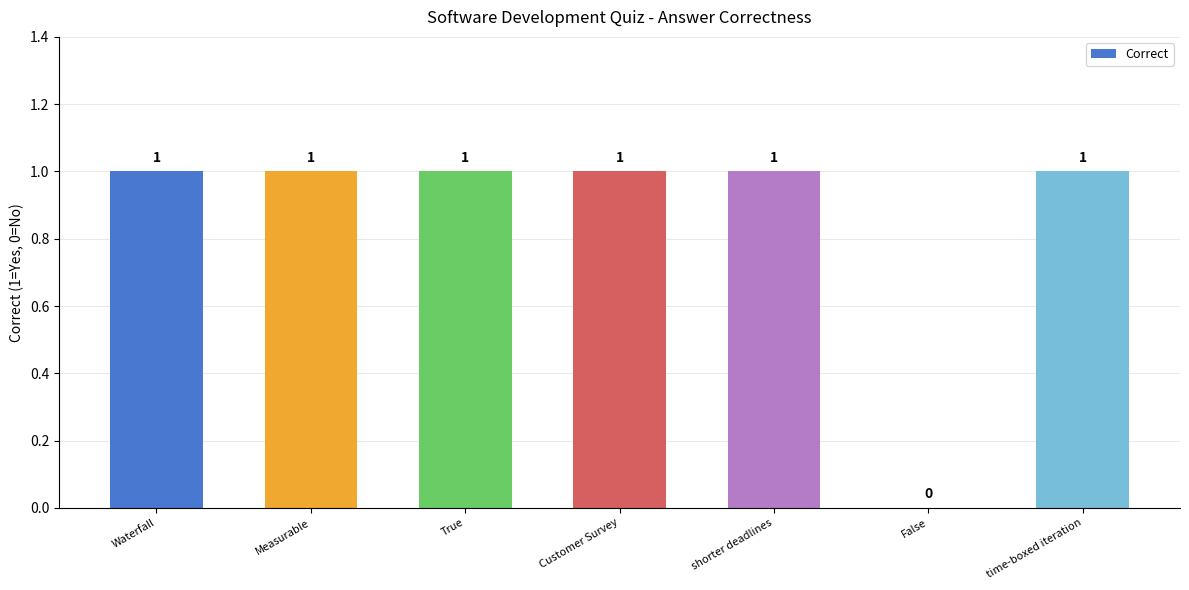

Is it true that the value at time-boxed iteration is 1?

True